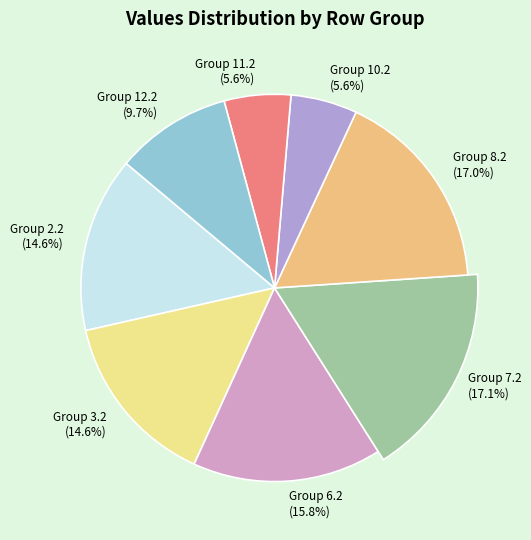

Count the number of slices in the pie.

8